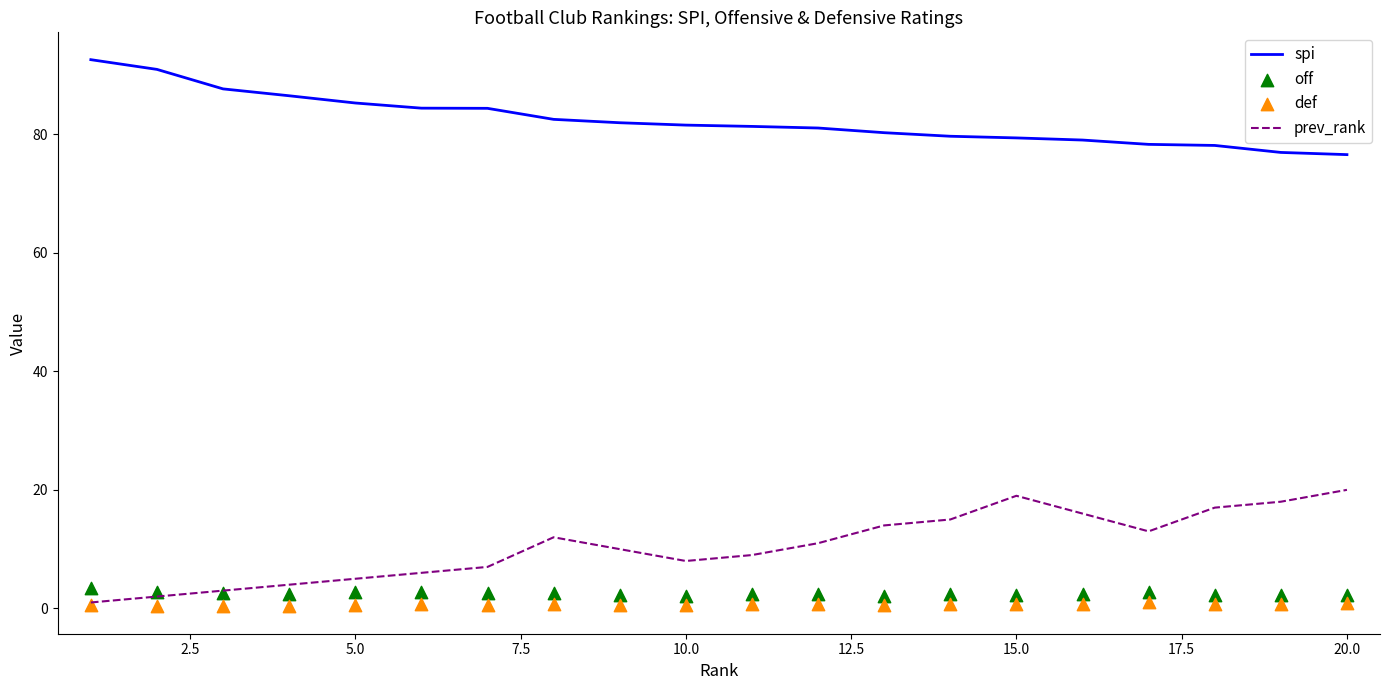

The value of spi at 15.0 is 79.4. True or false?

True